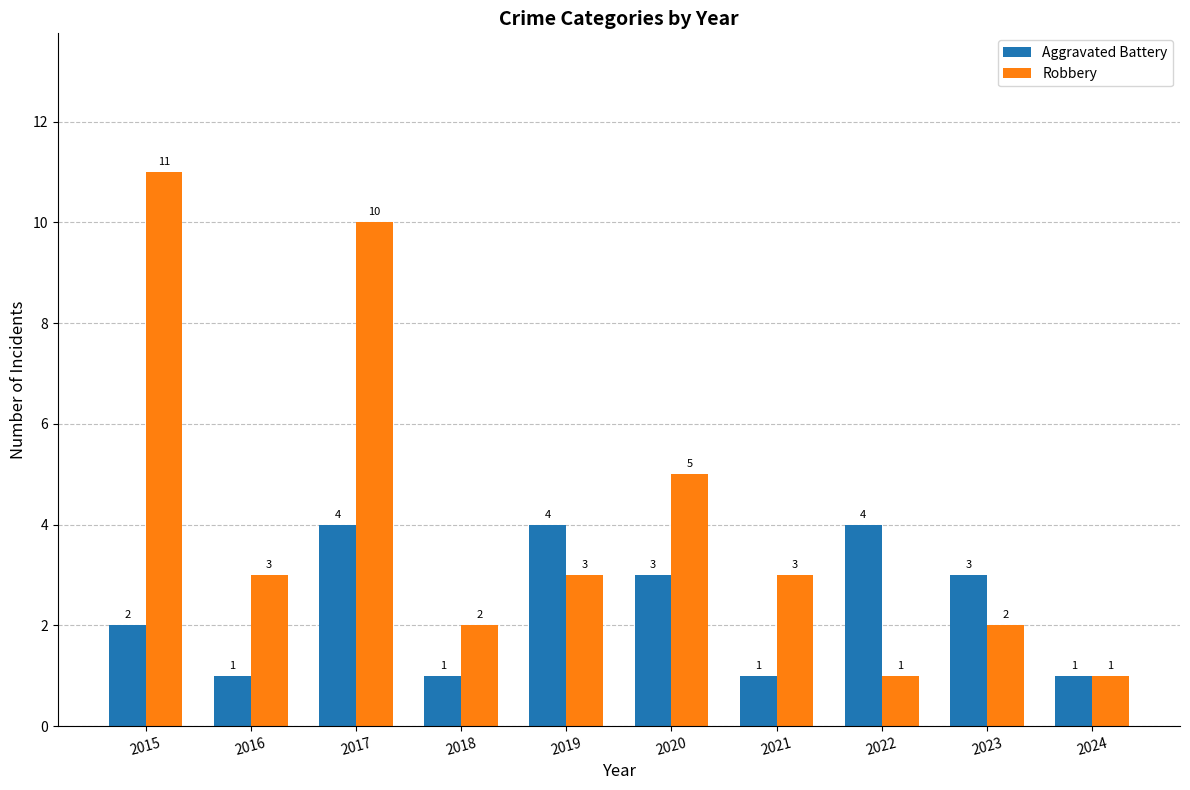

At which category is the sum across all series the highest?

2017